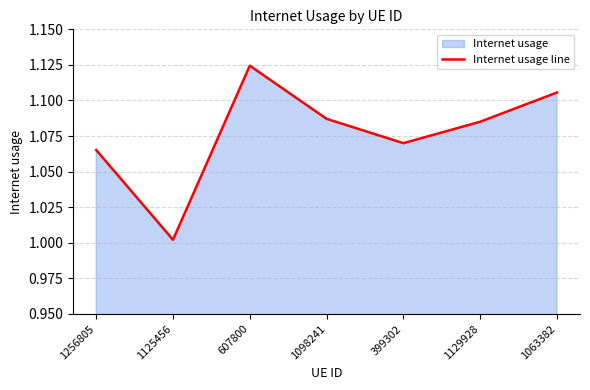

Reading left to right, what are all the values shown in this chart?

1.1	1.0	1.1	1.1	1.1	1.1	1.1